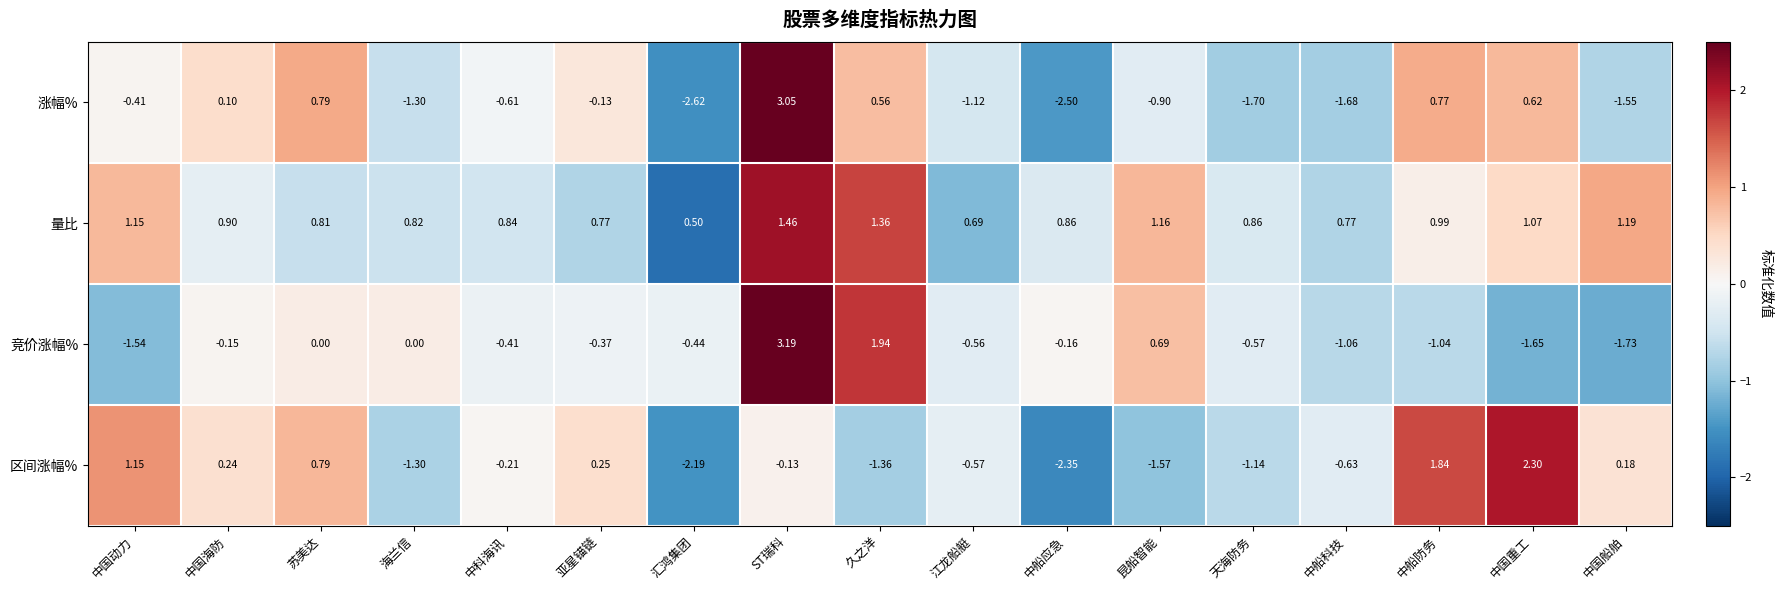

Between 天海防务 and 中国船舶, which series saw the biggest shift?

区间涨幅%